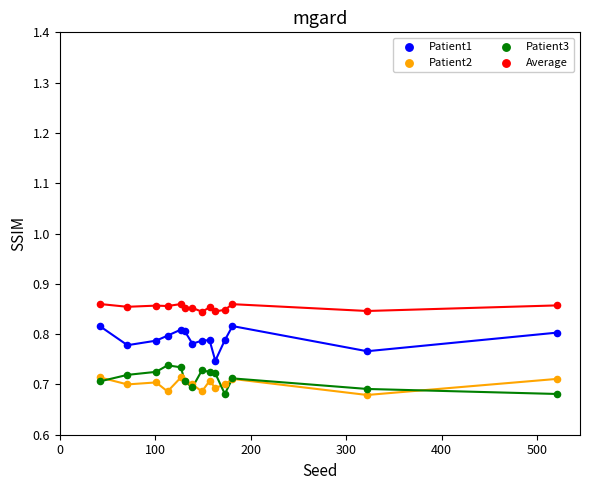

What is the X range (max minus min) for the scatter plot?

479.0